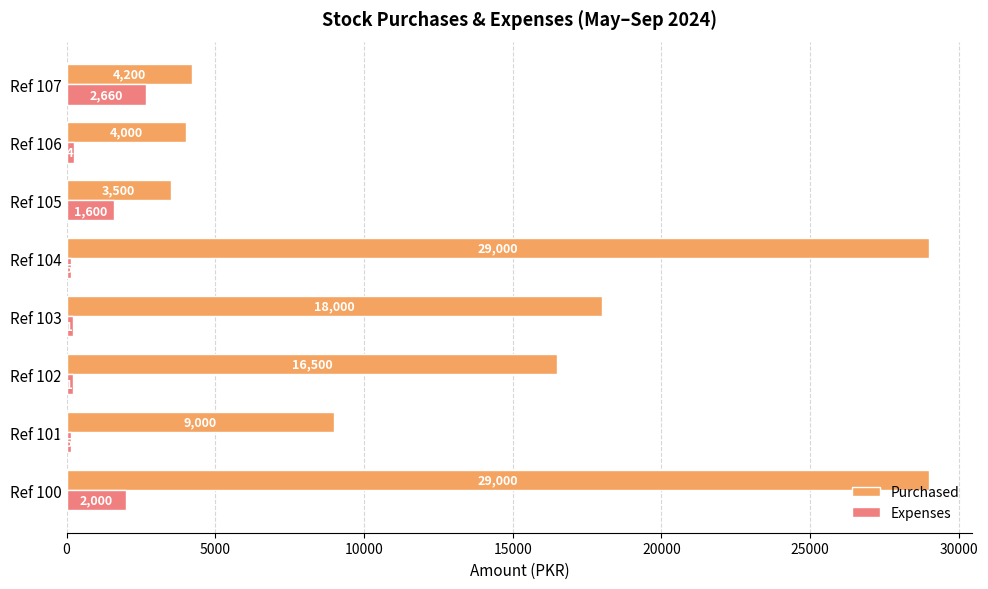

Rank the series at Ref 103 from highest to lowest value.

Purchased, Expenses